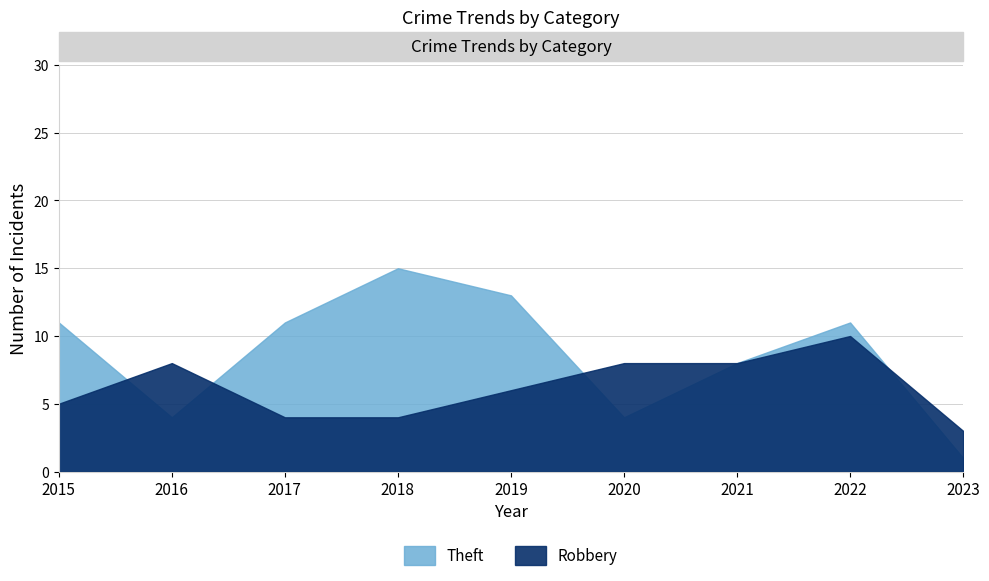

What are all the series names shown in the legend?

Robbery, Theft